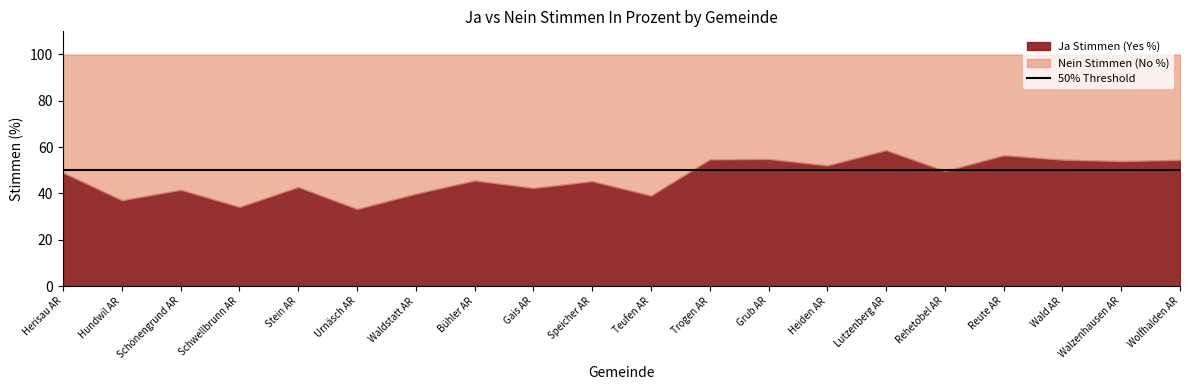

True or false: Nein_Stimmen_In_Prozent has more than 1 points higher than both neighbors.

True